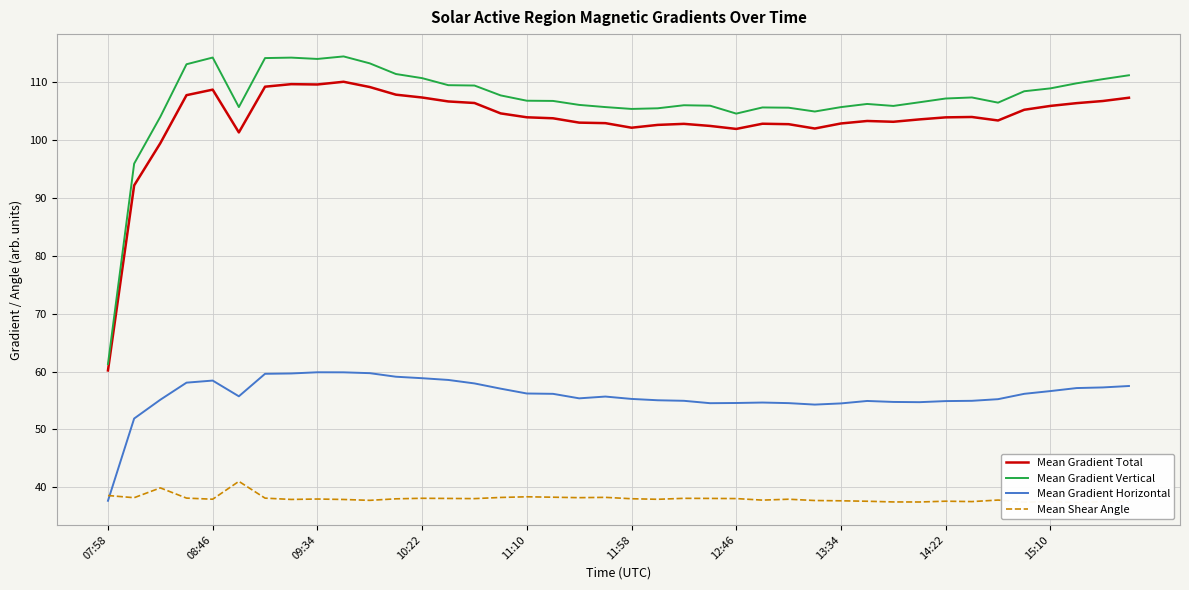

True or false: Mean Gradient Vertical and Mean Gradient Horizontal intersect in this chart.

False